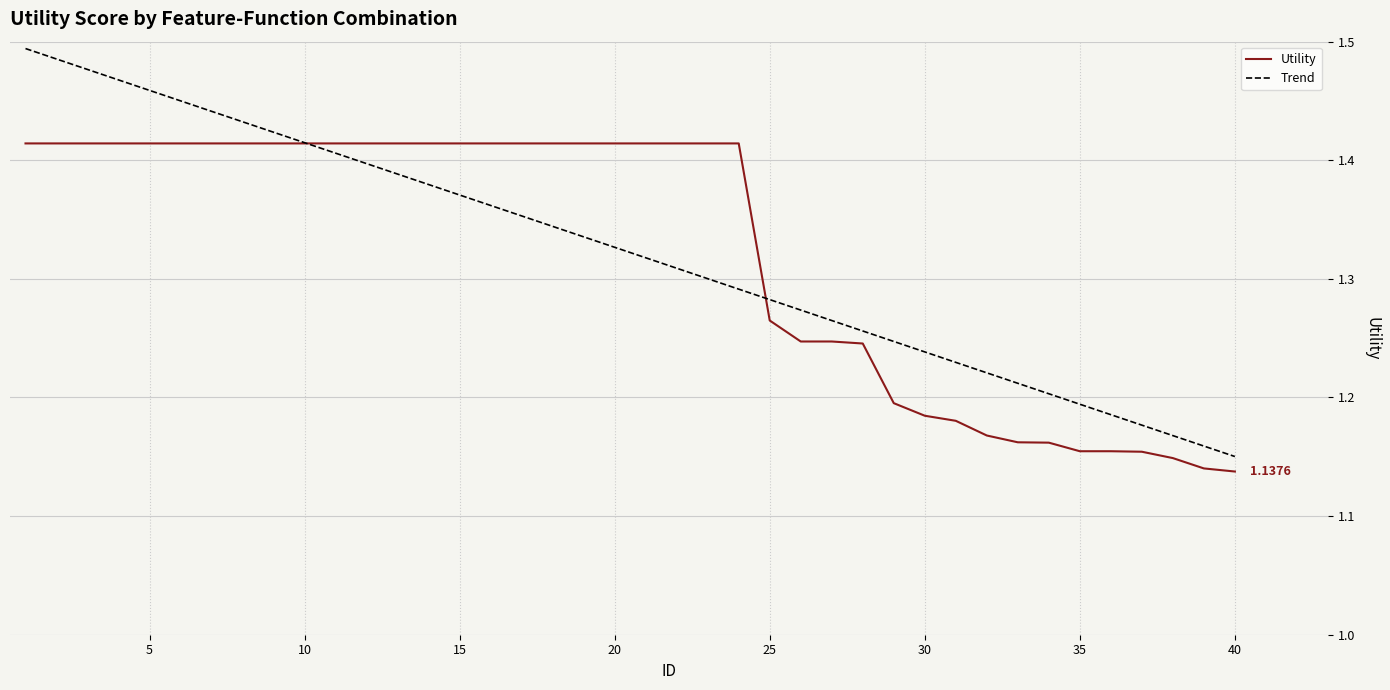

How many Trend values are between 1 and 2?

40